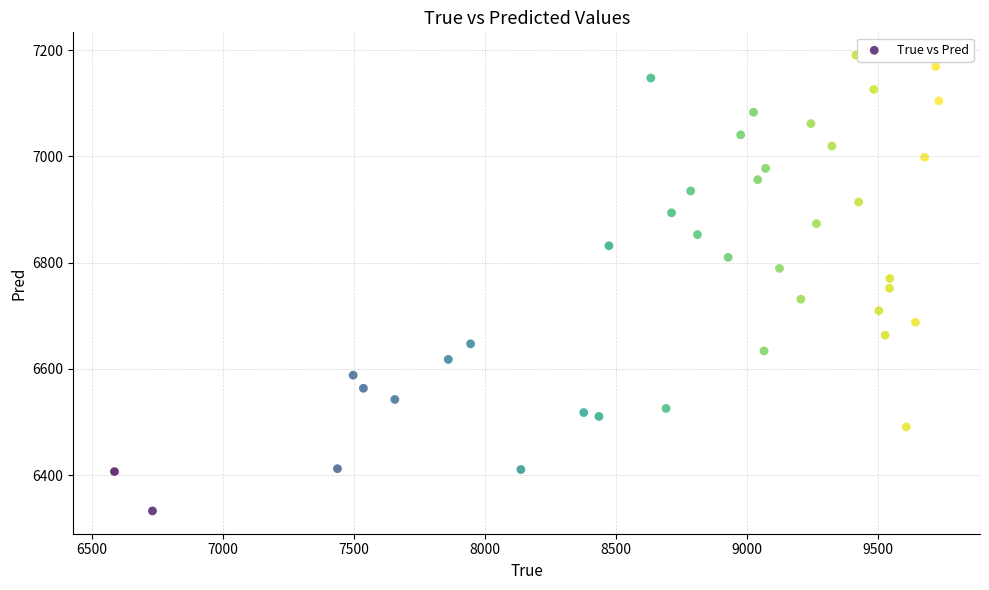

What is the range of X values (max minus min)?

3146.0